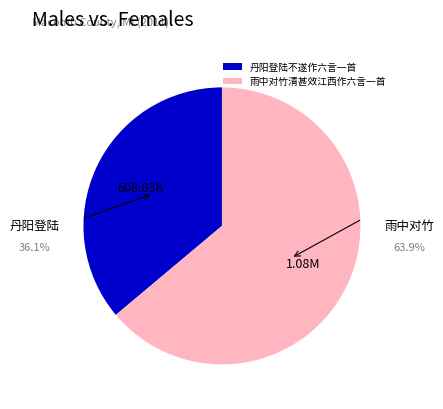

Is 雨中对竹清甚效江西作六言一首 the majority of the pie?

Yes